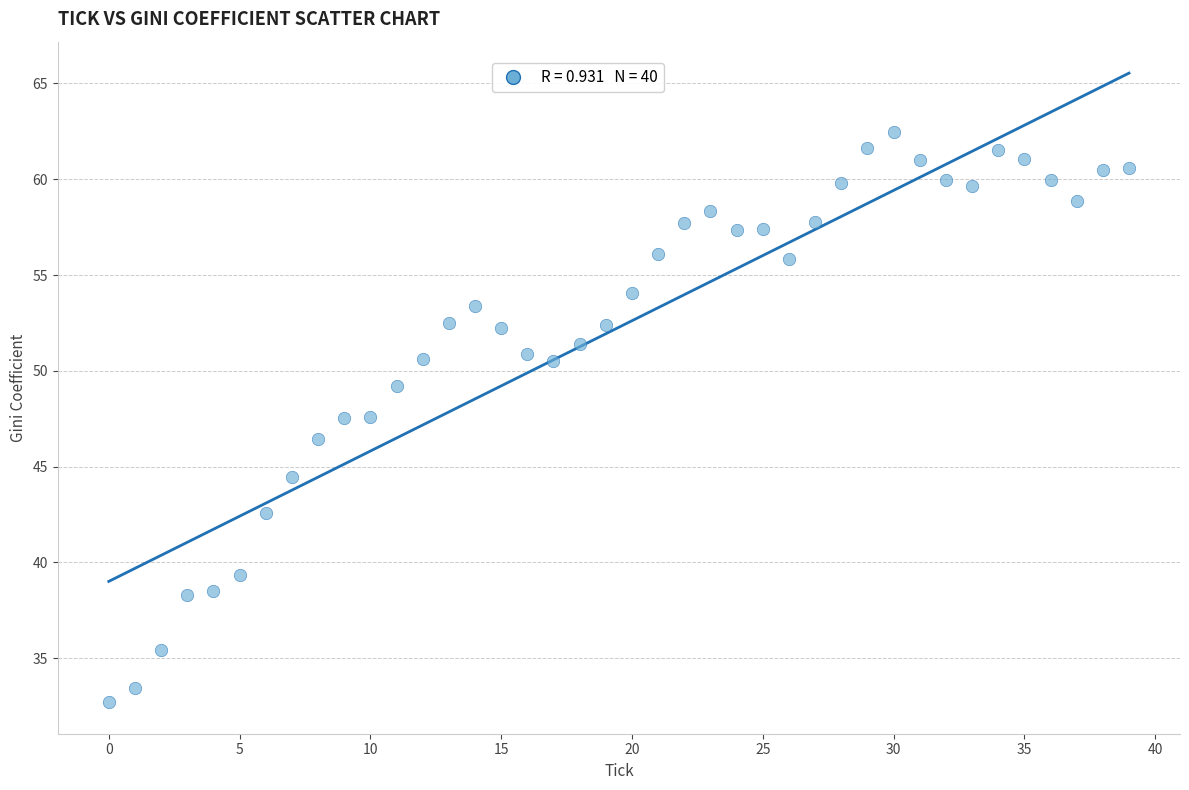

What is the range of Y values (max minus min)?

29.8